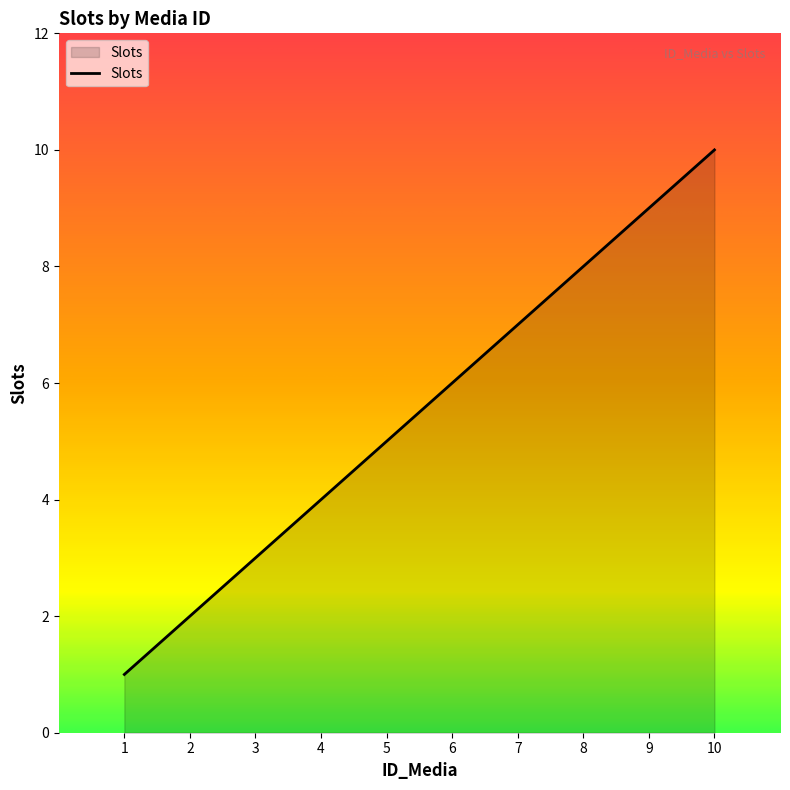

The value at 7 is 2. True or false?

False